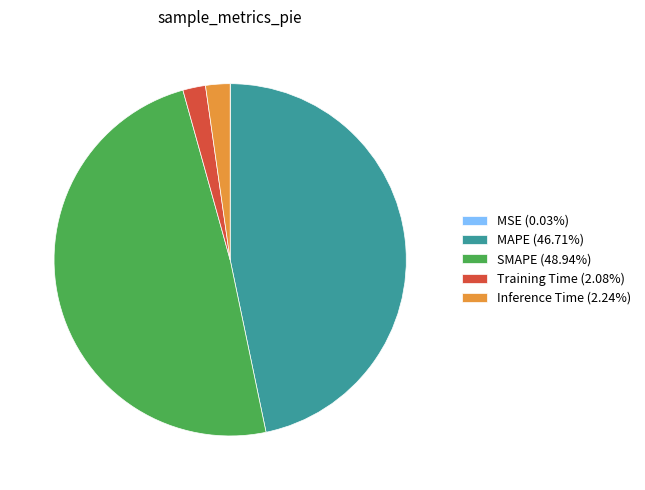

Between Training Time and MAPE, which is larger?

MAPE